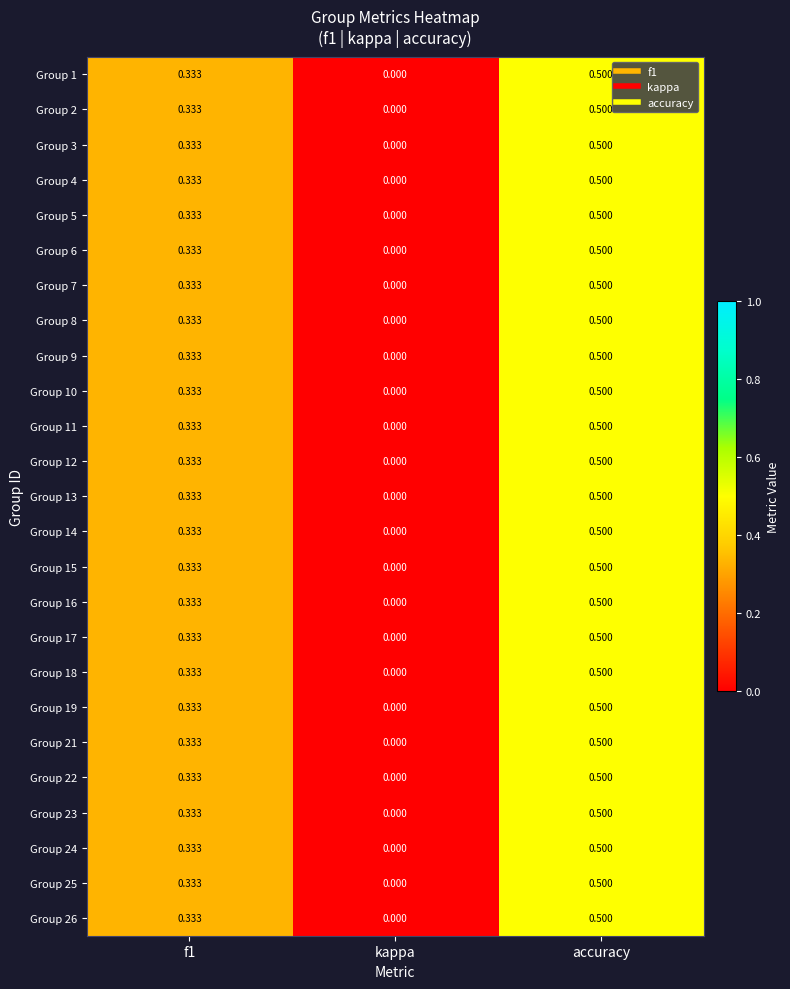

Is the value of Group 7 at accuracy greater than the value of Group 1 at kappa?

Yes